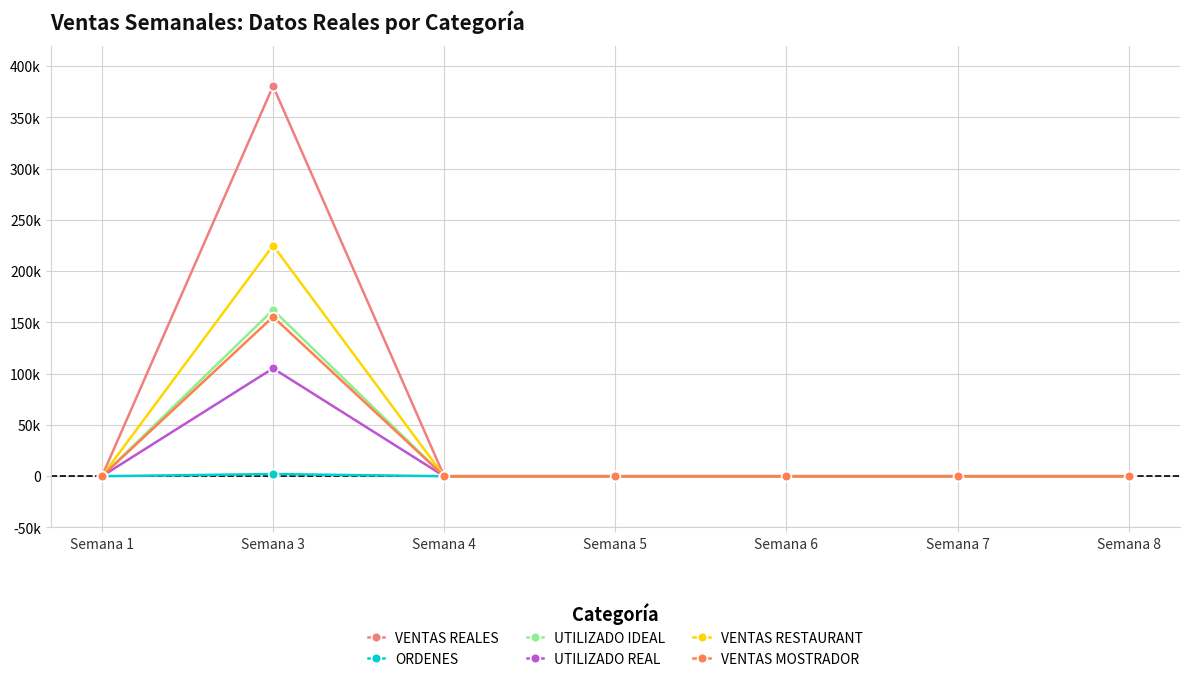

Which series has the largest total across all categories?

VENTAS REALES